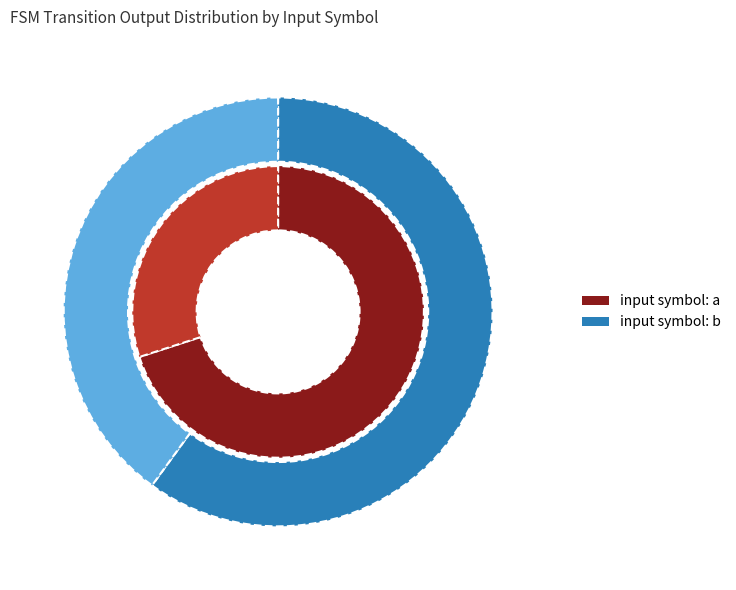

Is there a majority slice in this chart?

No